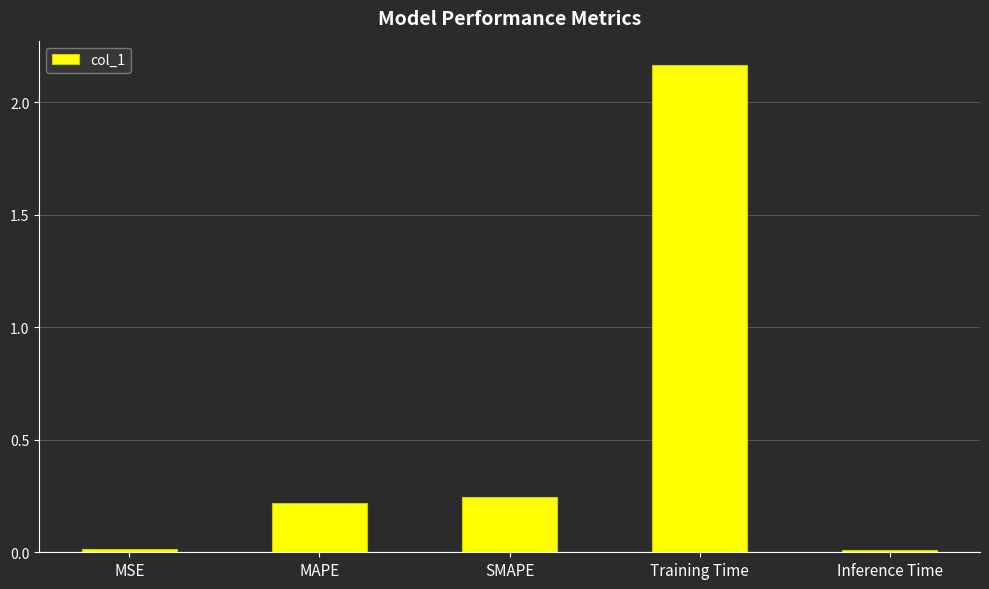

What is the change in value from MSE to Training Time?

+2.2